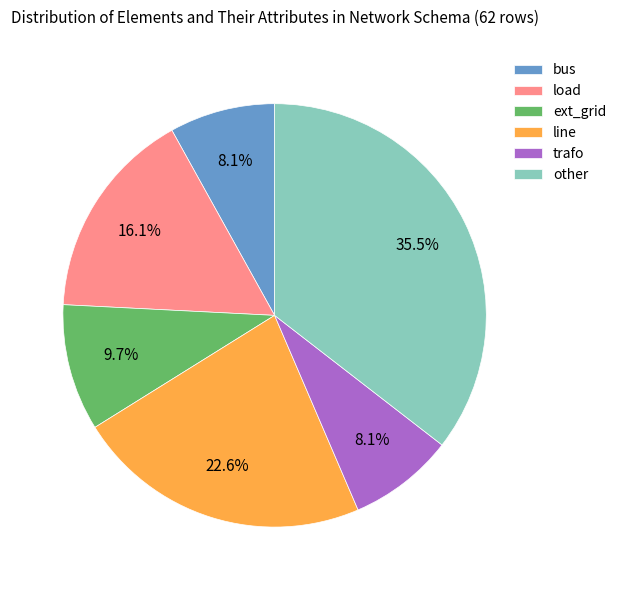

Do ext_grid and bus together represent more than half of the pie?

No